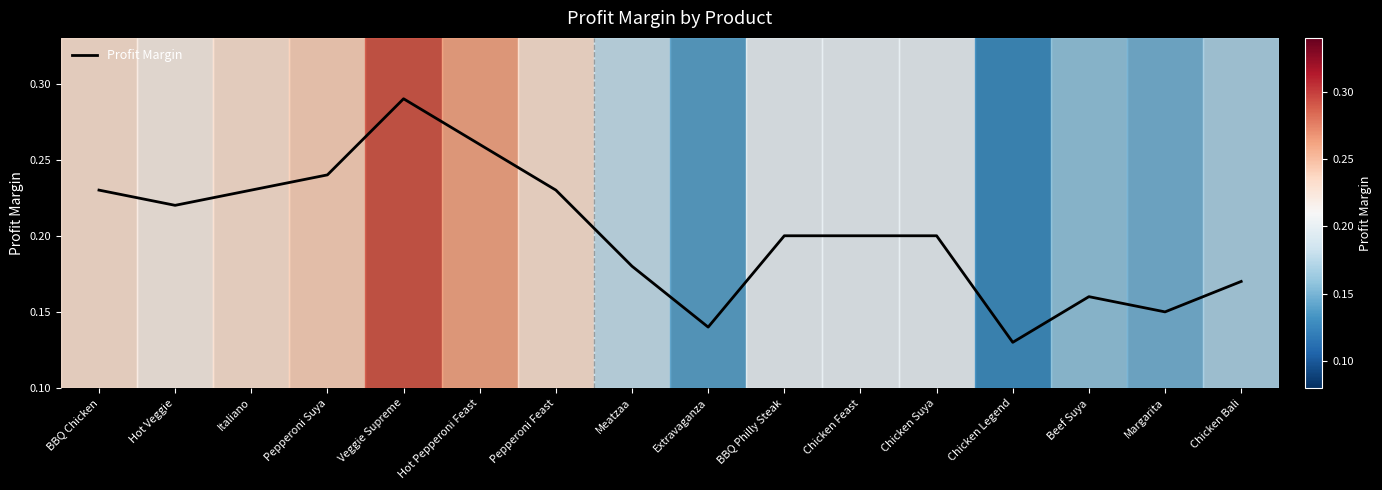

What position from the left is Chicken Feast?

11